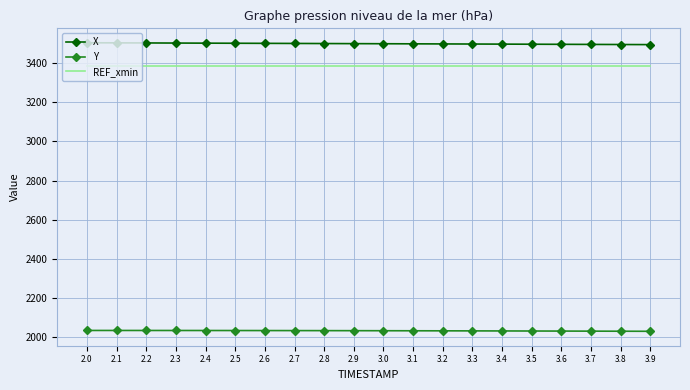

True or false: REF_xmin and Y cross at least once.

False